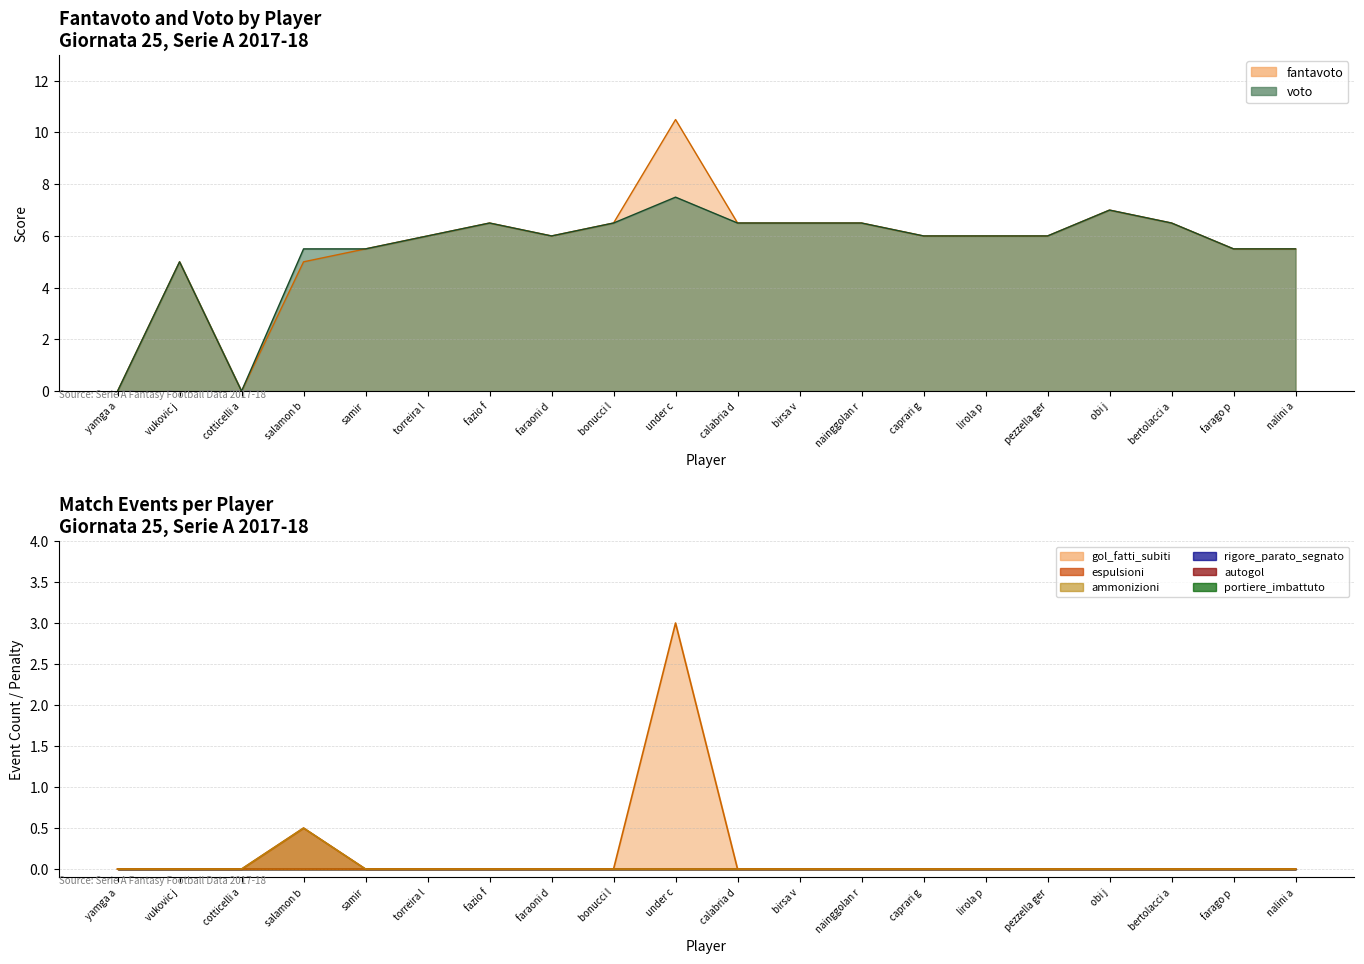

True or false: gol_fatti_subiti and ammonizioni cross at least once.

False